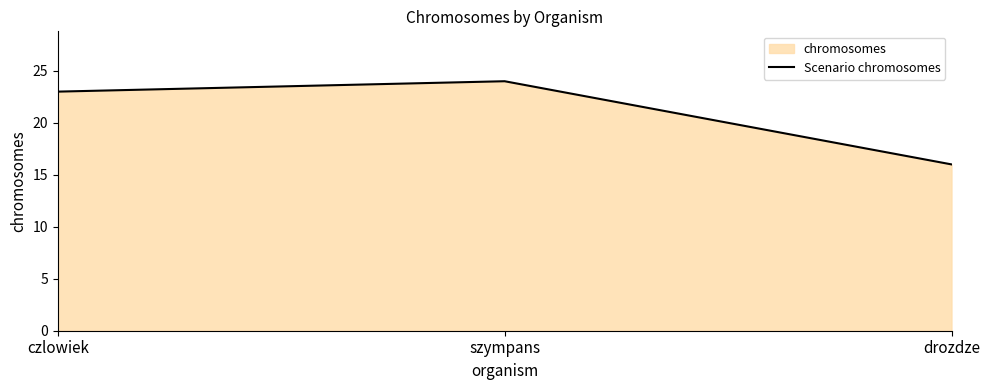

What is the value of the 1st point from the left?

23